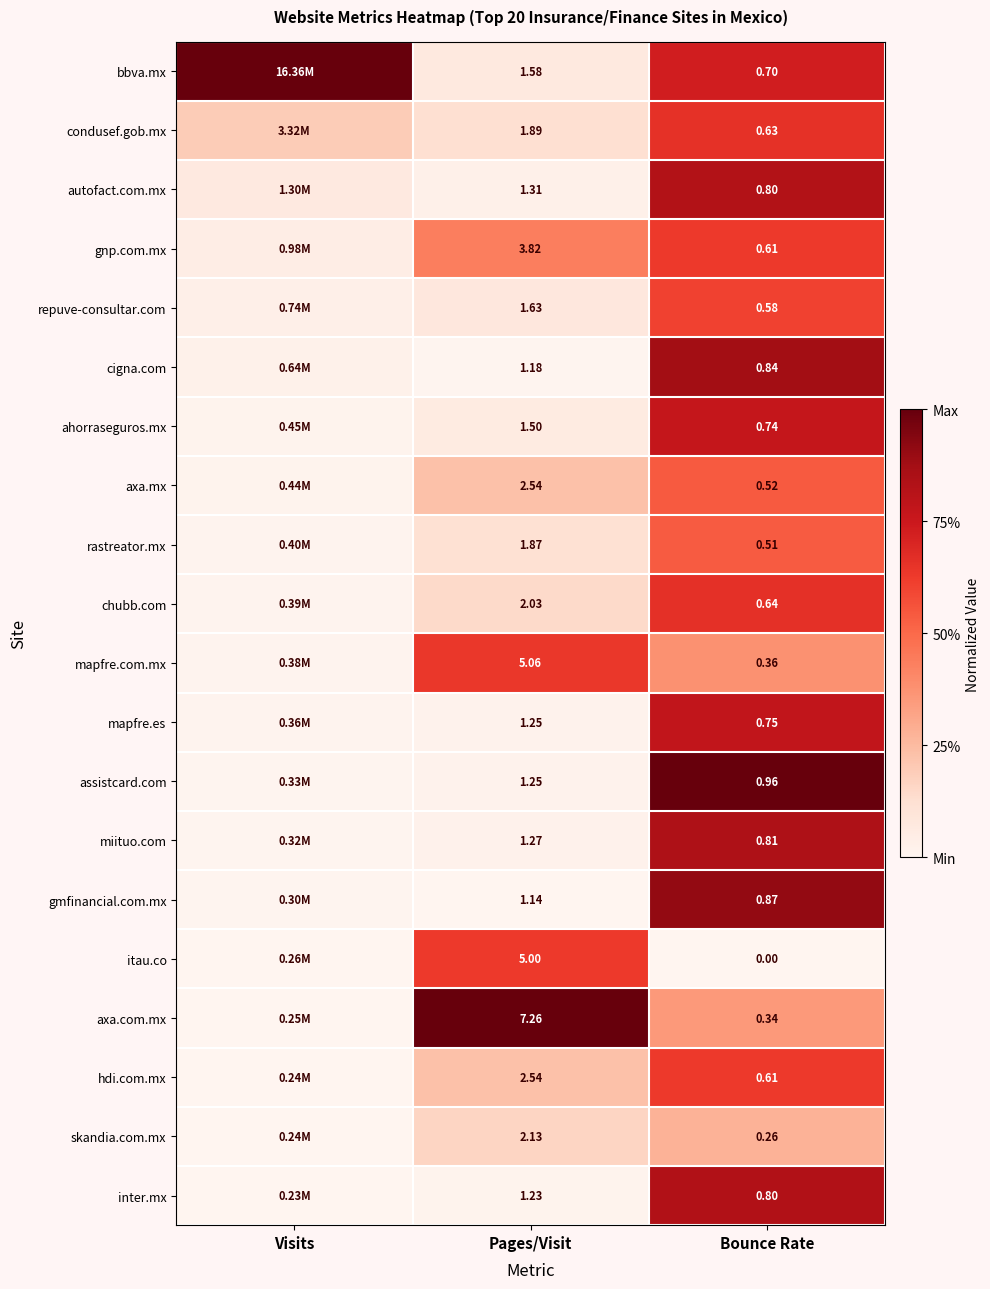

Which category has the highest value across all series?

Visits